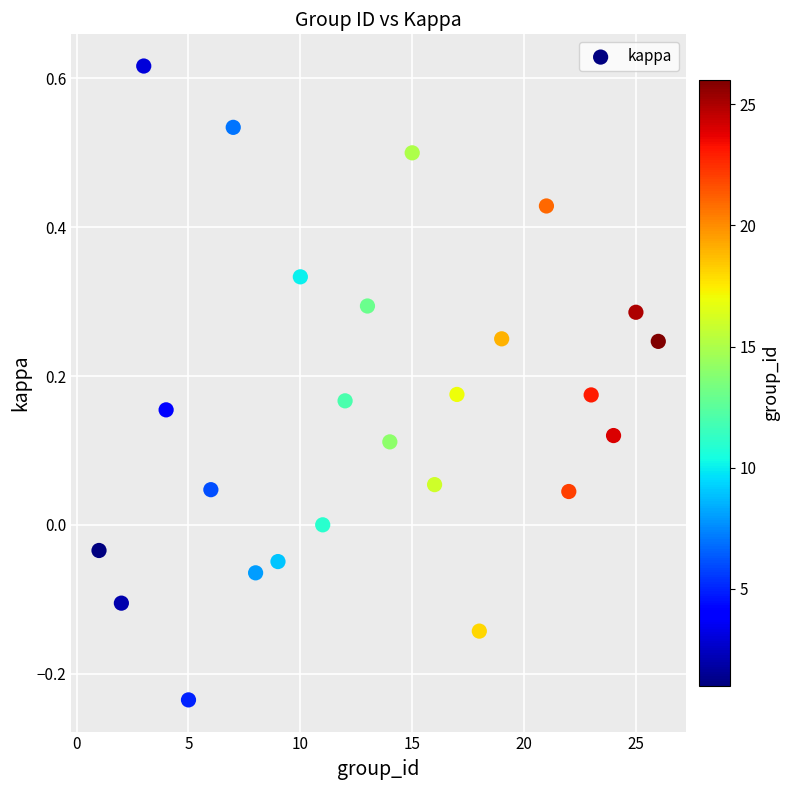

What is the range of X values (max minus min)?

25.0